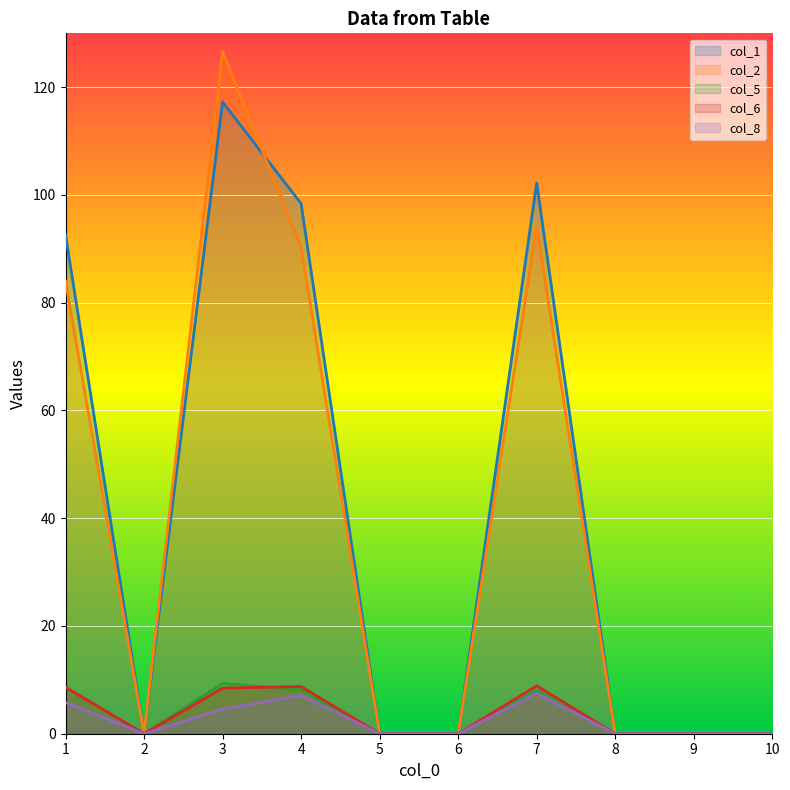

Is the value of col_6 at 5 greater than the value of col_1 at 9?

No